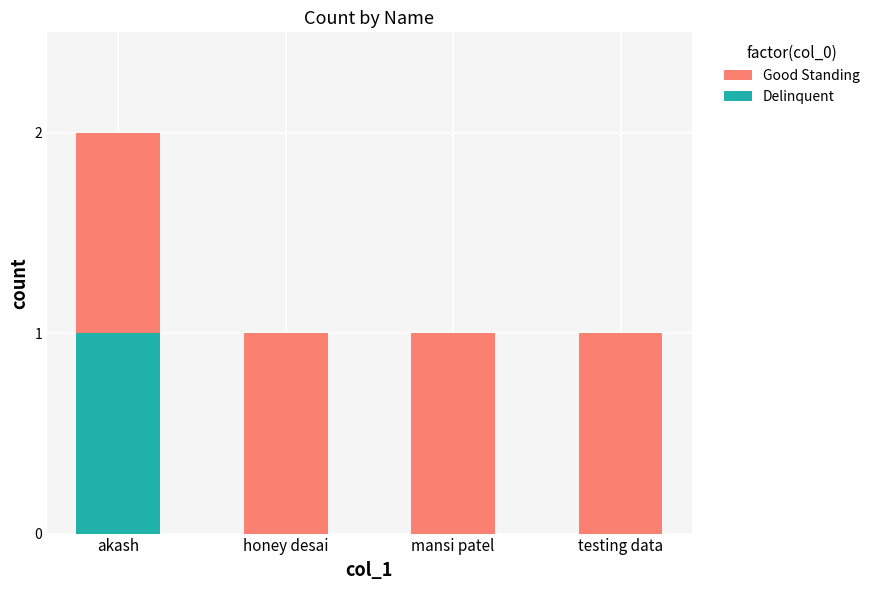

What is the sum of all Delinquent values?

1